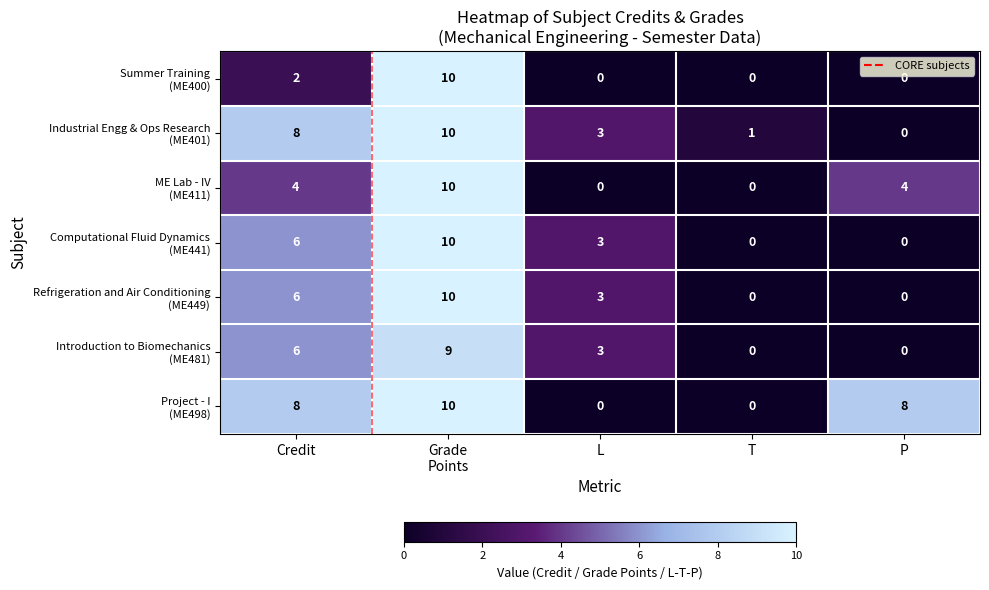

What is the spread (max minus min) of values at P?

8